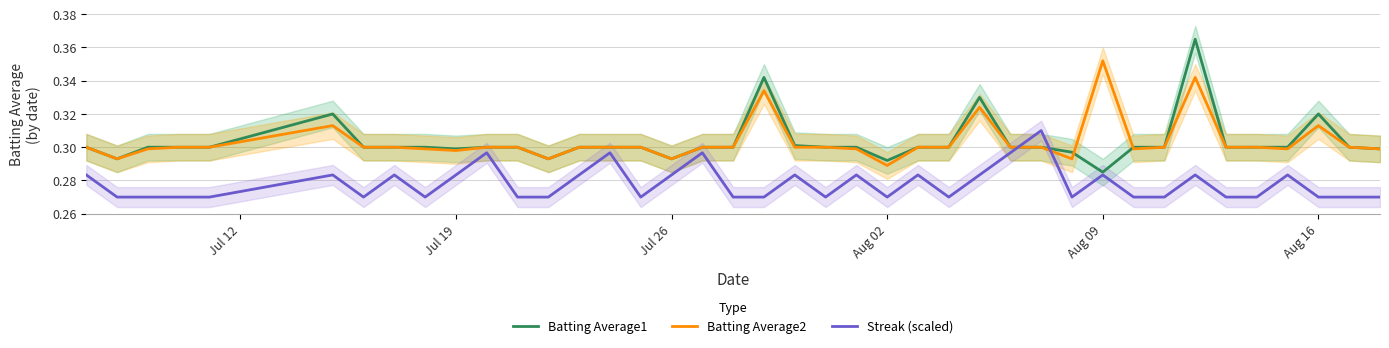

The value of Batting Average1 at Aug 02 is 0.4. True or false?

False